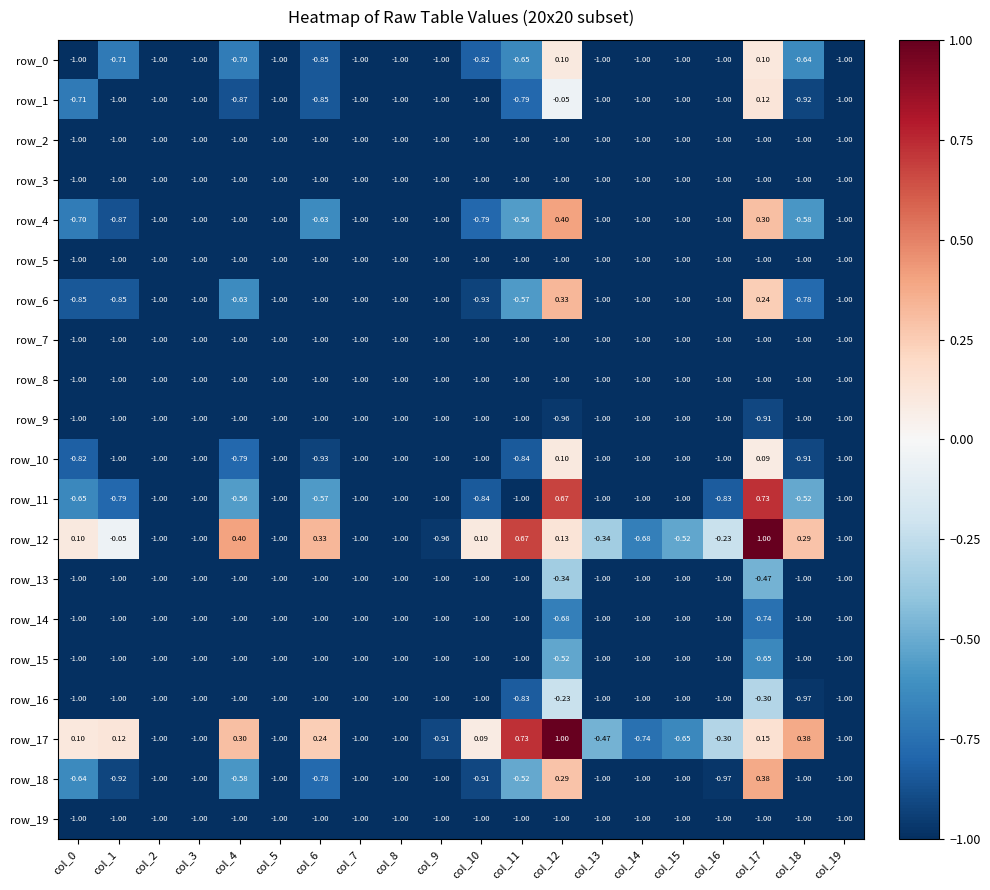

What is the maximum value for row_19?

-1.0